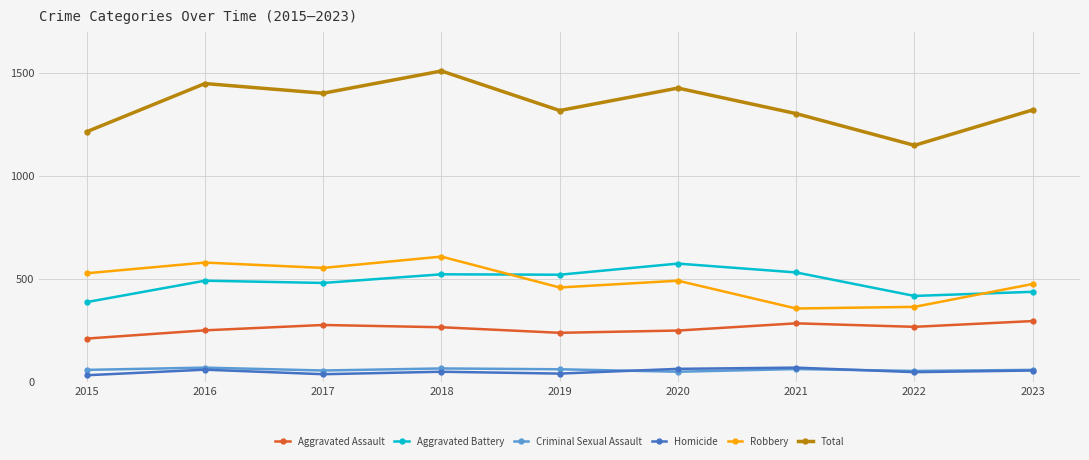

At which category is the sum across all series the highest?

2018